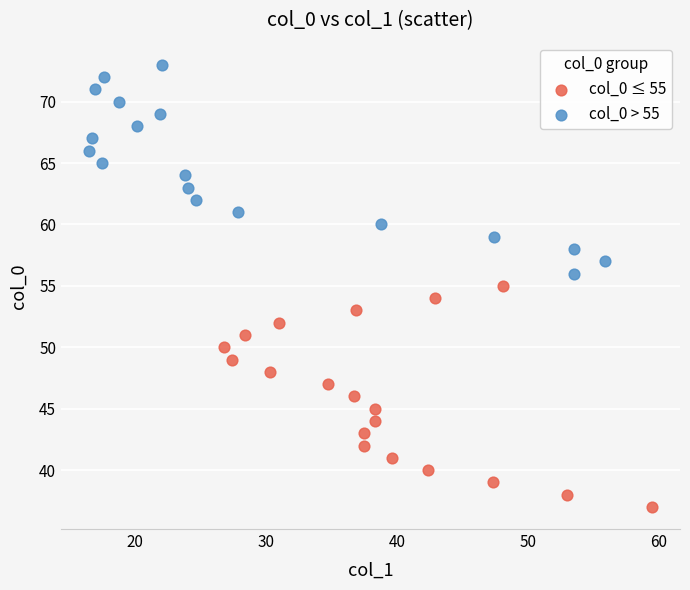

Which series contains the lowest Y value?

col_0 ≤ 55